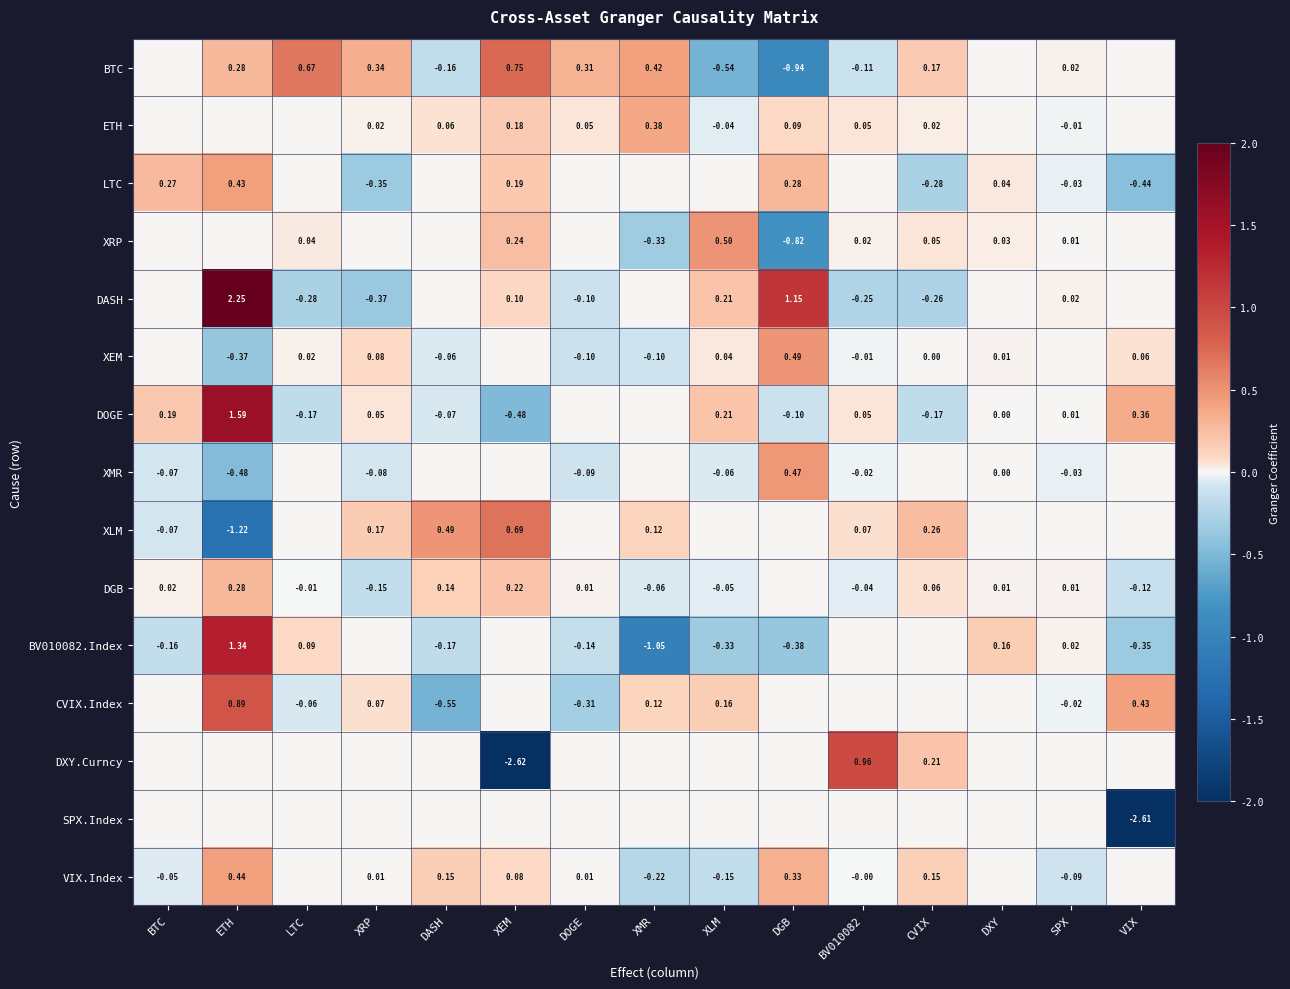

Where does the CVIX.Index series first go above 0?

ETH